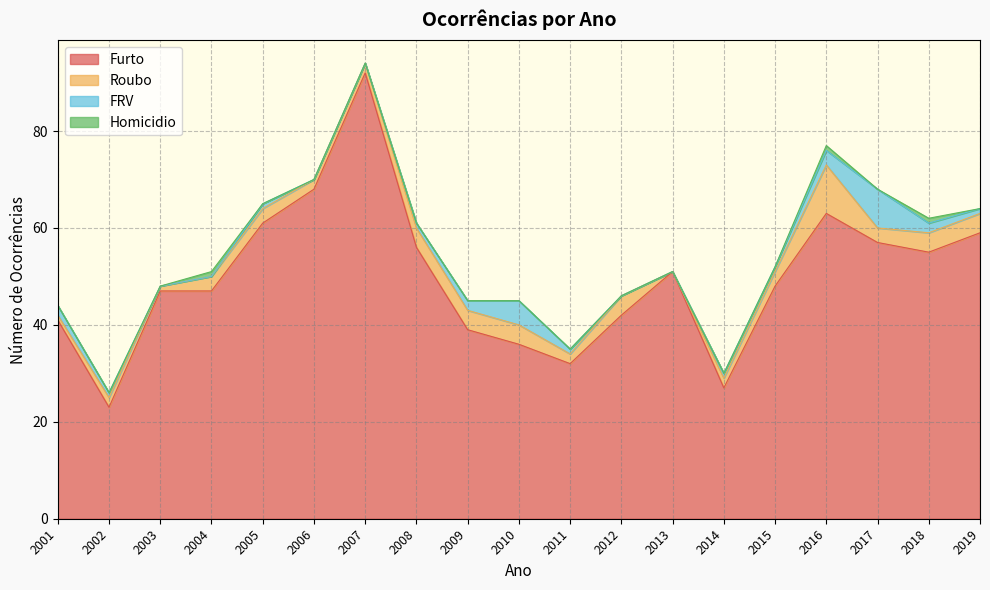

Between 2002 and 2004, which series saw the biggest shift?

Furto